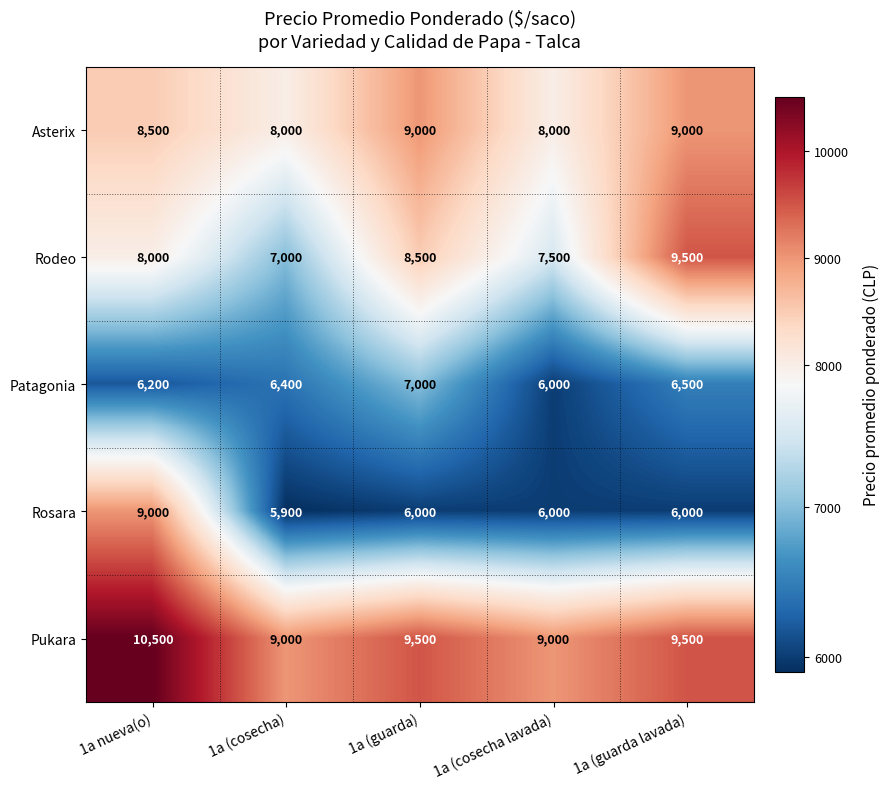

List the labels in order of Rodeo value, smallest first.

1a (cosecha), 1a (cosecha lavada), 1a nueva(o), 1a (guarda), 1a (guarda lavada)